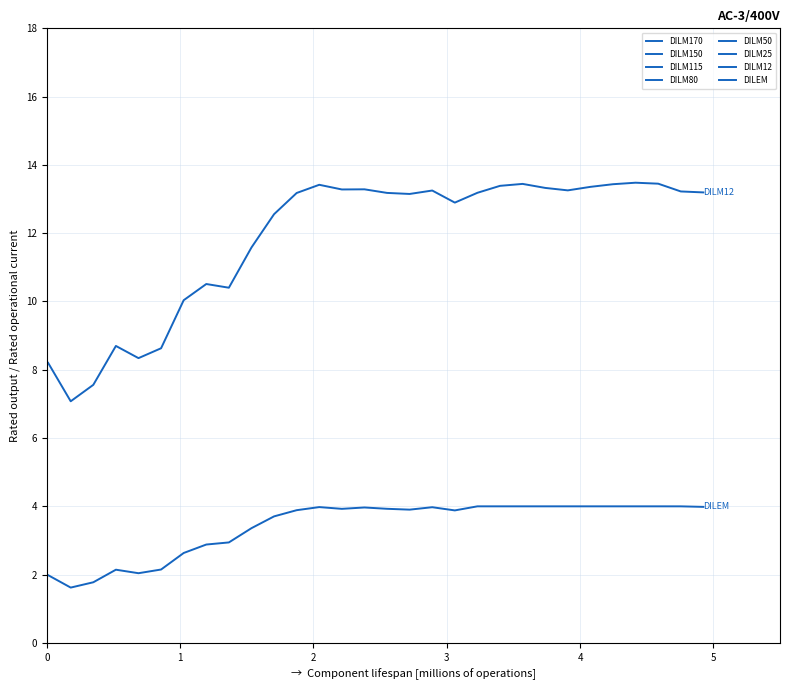

What is the sum of the Y2 values at 16 and 12?

7.9